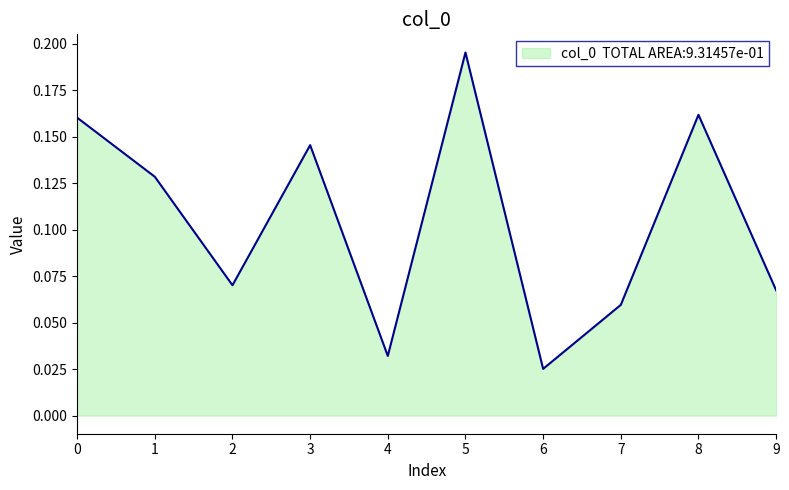

The chart shows a value of 0.1 at 5. True or false?

False